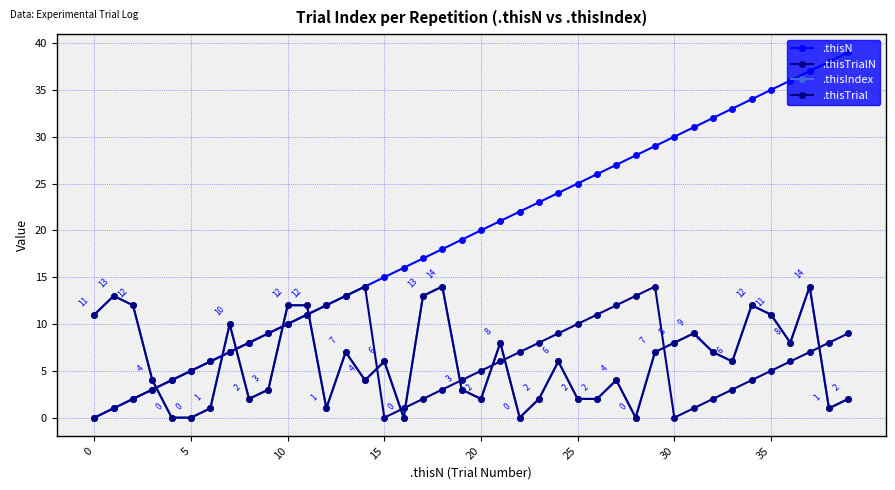

What are all the series names shown in the legend?

.thisN, .thisTrialN, .thisIndex, .thisTrial